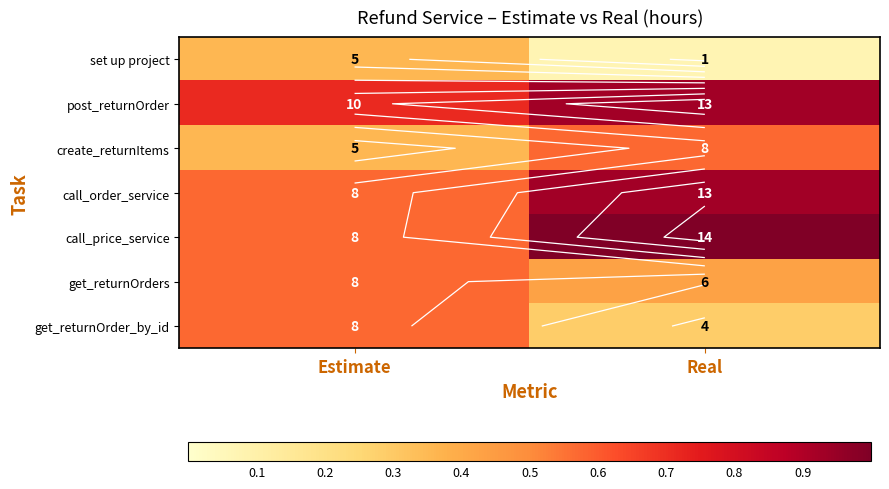

The value of call_order_service at Real is 0.5. True or false?

False